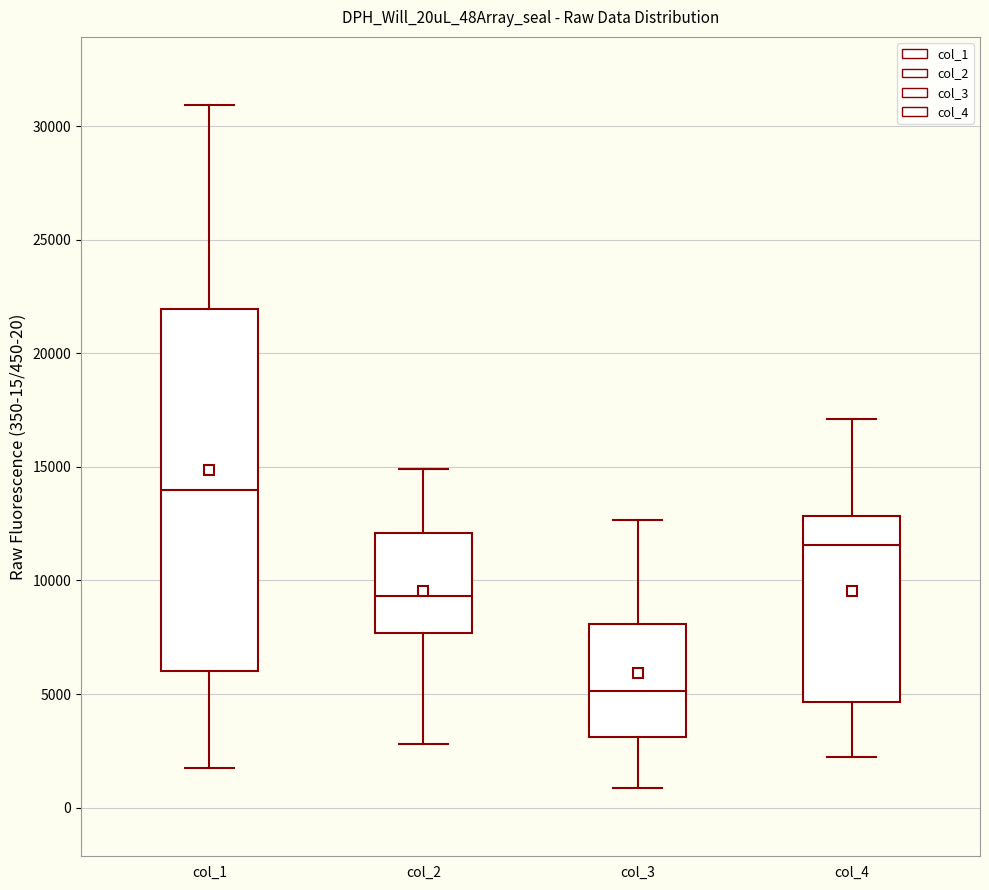

Reading left to right, read every box against the y-axis: the position of its median line, the range the box covers, and the ends of its whiskers. The values are not printed on the chart, so give them approximately, as read against the axis.

col_1: median 14000, box 6000 to 22000, whiskers 2000 to 31000
col_2: median 9500, box 7500 to 12000, whiskers 3000 to 15000
col_3: median 5000, box 3000 to 8000, whiskers 1000 to 12500
col_4: median 11500, box 4500 to 13000, whiskers 2000 to 17000